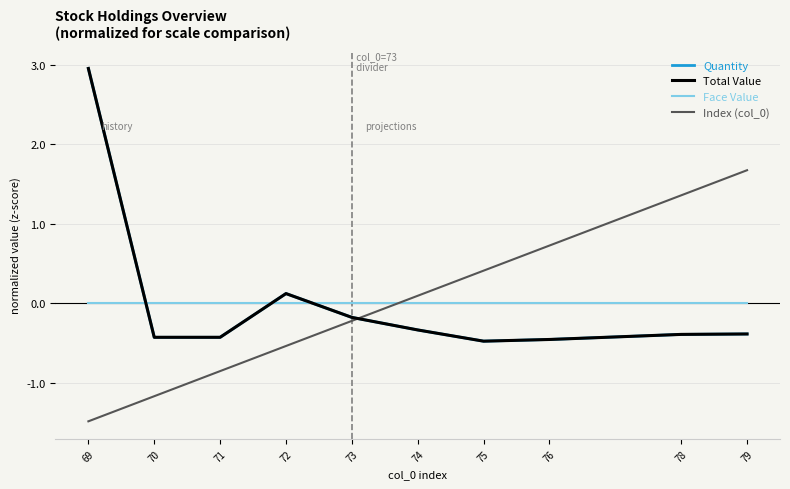

Is this an area chart (filled region under the line)?

No